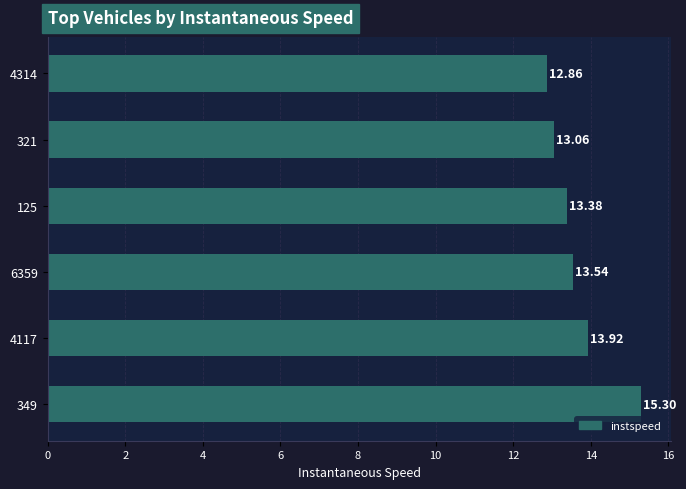

At which category does the chart reach its minimum across all series?

4314